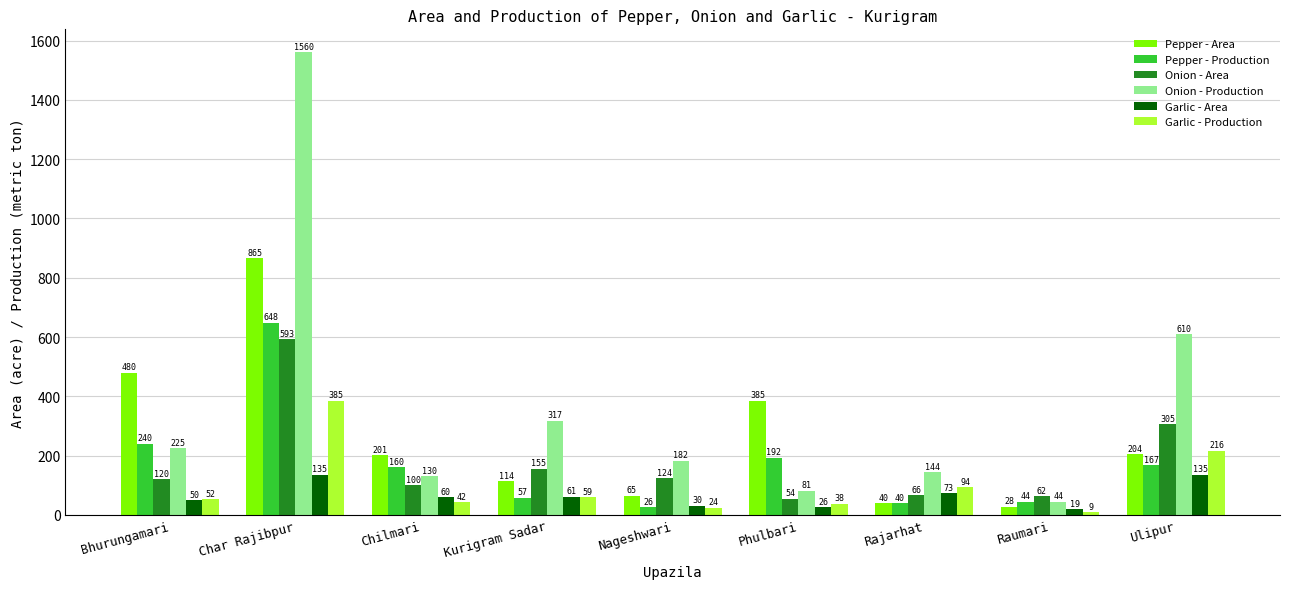

True or false: Pepper - Production has a value of 119 at Phulbari.

False